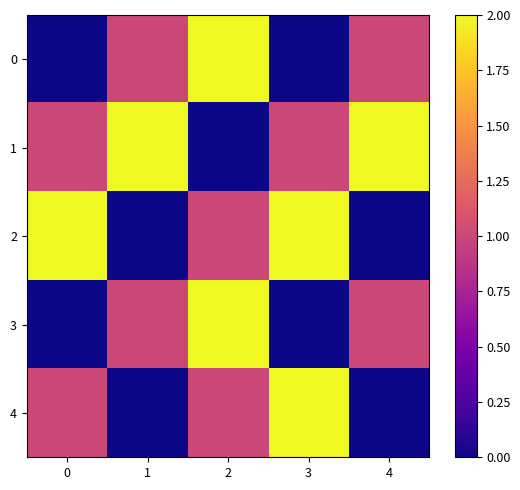

How many categories are shown in the chart?

5